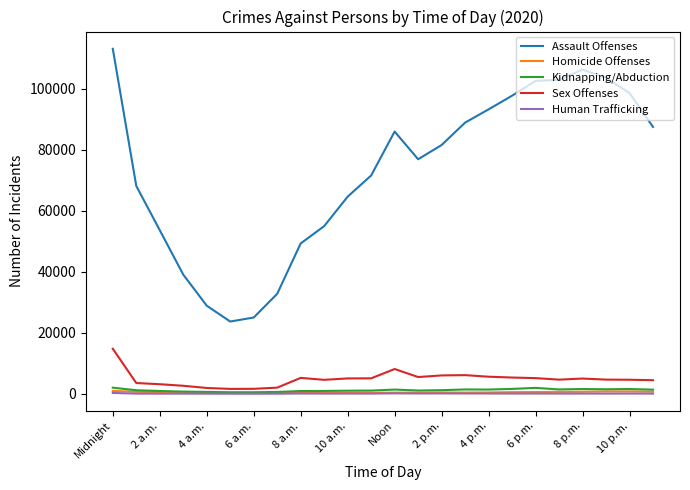

Which series has the largest range (max minus min)?

Assault Offenses